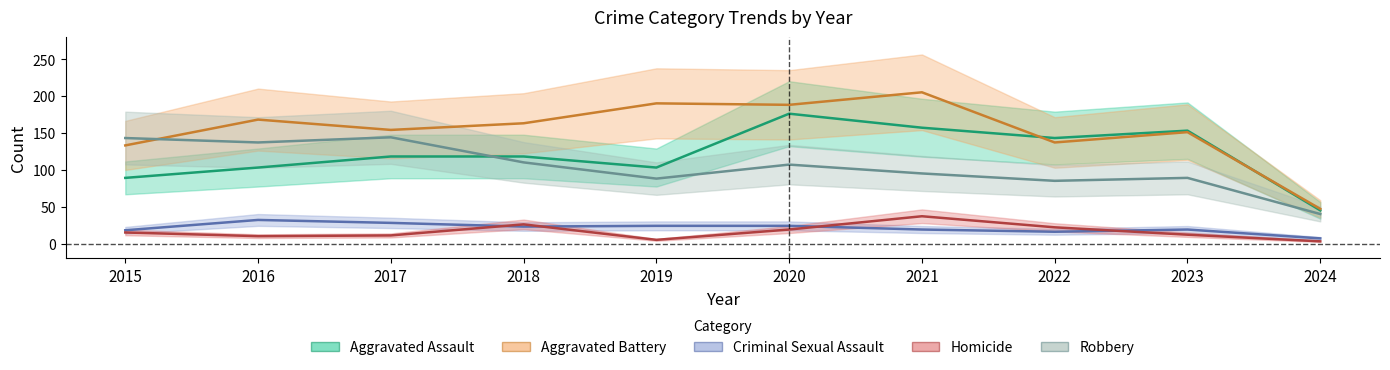

How many lines are shown in the chart?

5